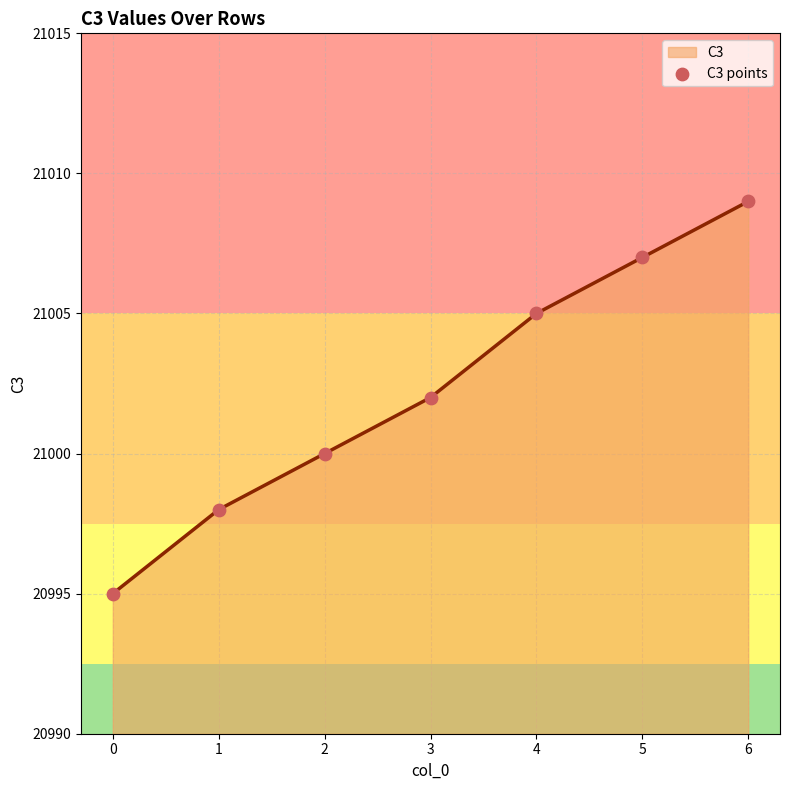

Approximately how many times larger is the value at 0 compared to 5?

1.0